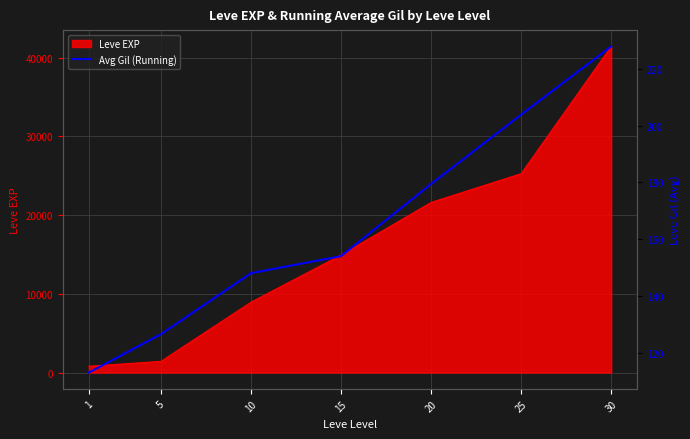

How many values exceed 154?

3